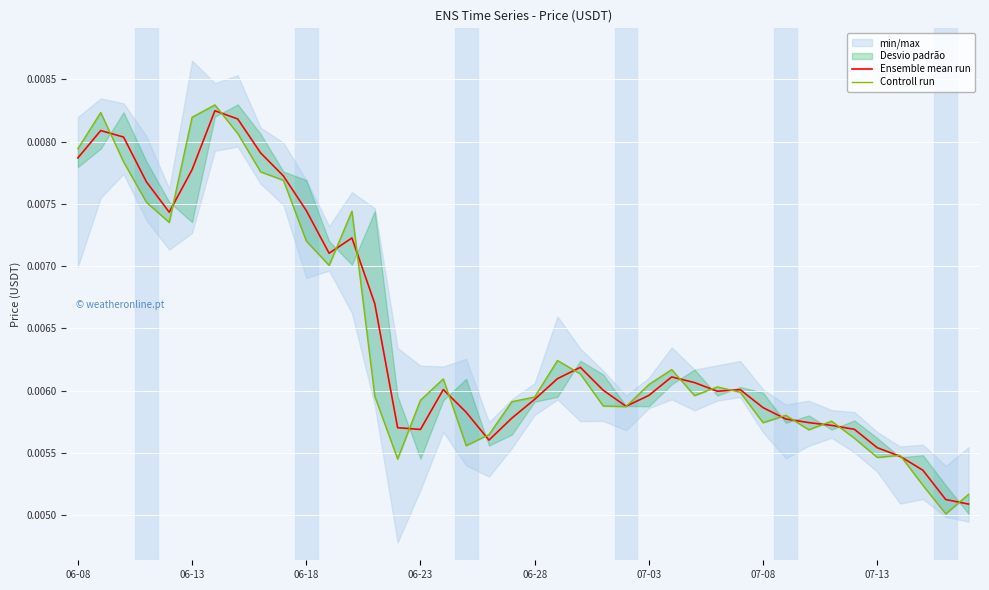

Which series has the largest range (max minus min)?

Controll run